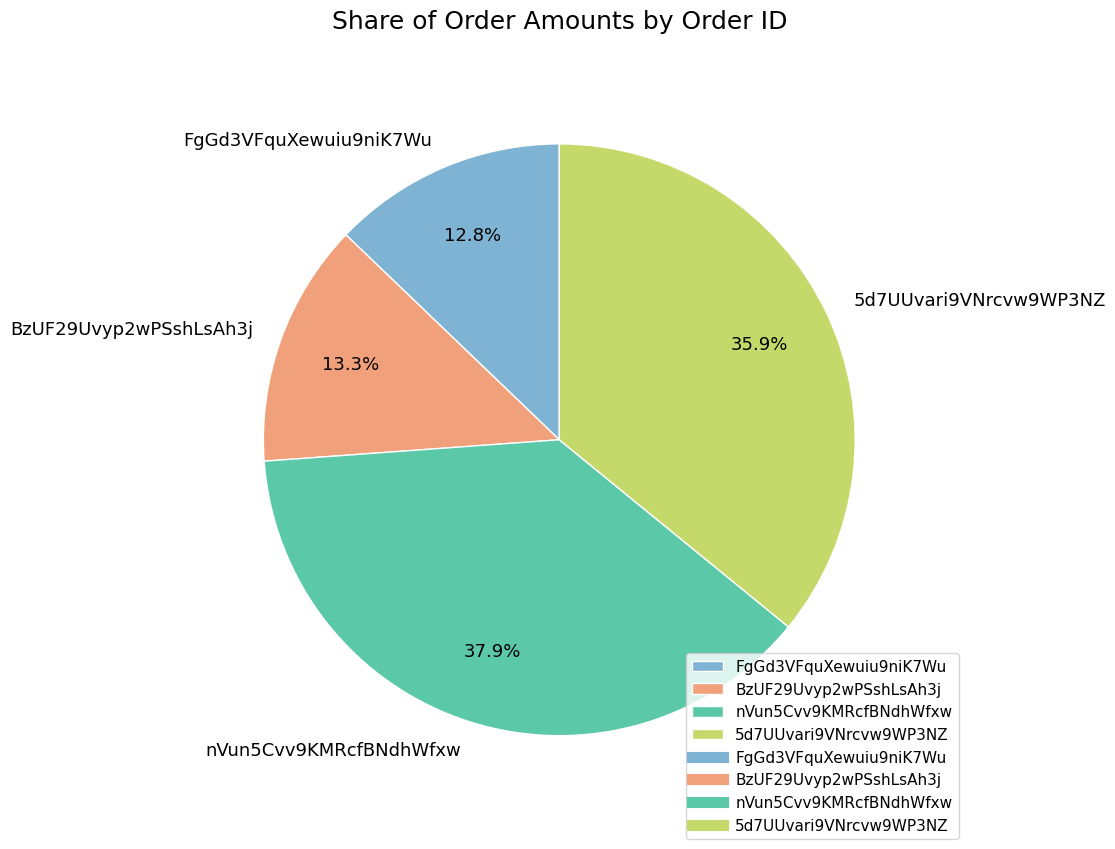

What percentage is the 5d7UUvari9VNrcvw9WP3NZ slice, to the nearest percent?

36%